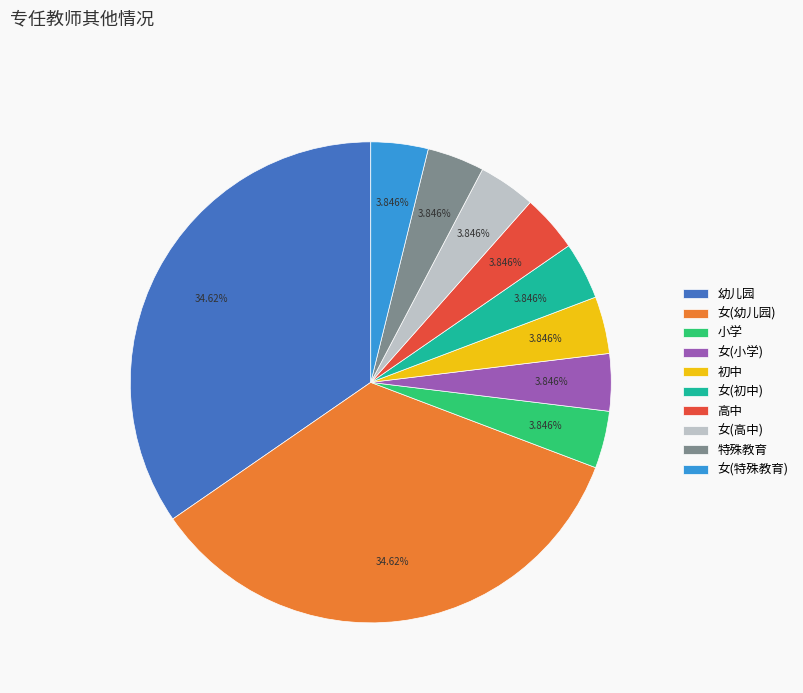

How many segments does this pie chart have?

10